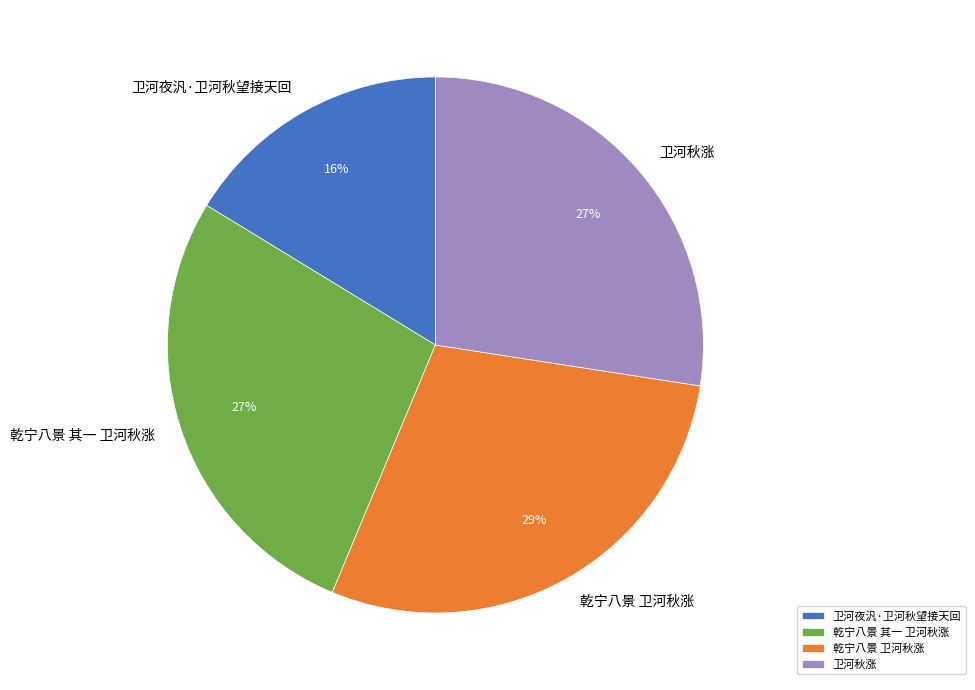

What is the largest slice in the pie chart?

乾宁八景 卫河秋涨